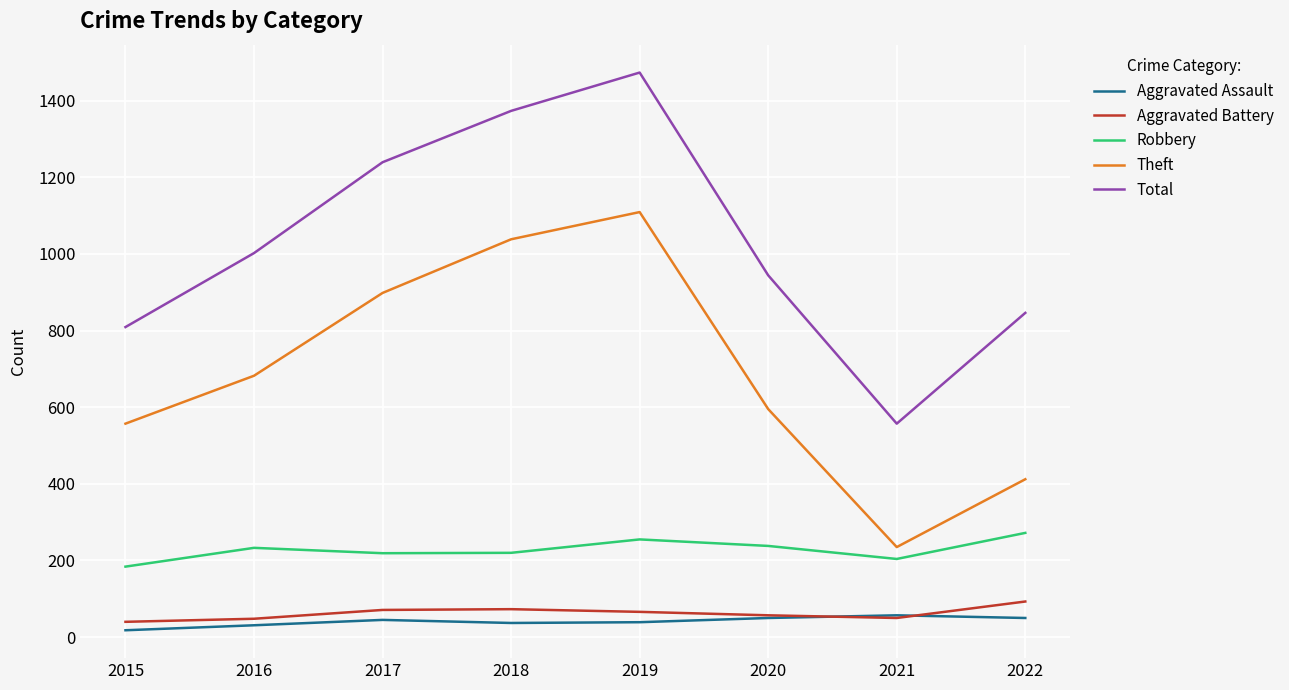

What is the difference between the highest and lowest values at 2016?

971